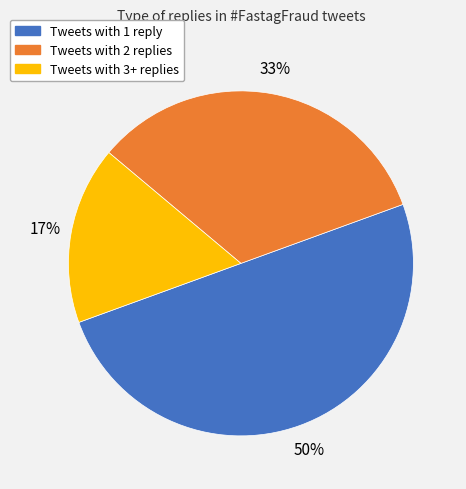

To the nearest percent, what is the average slice percentage?

33%